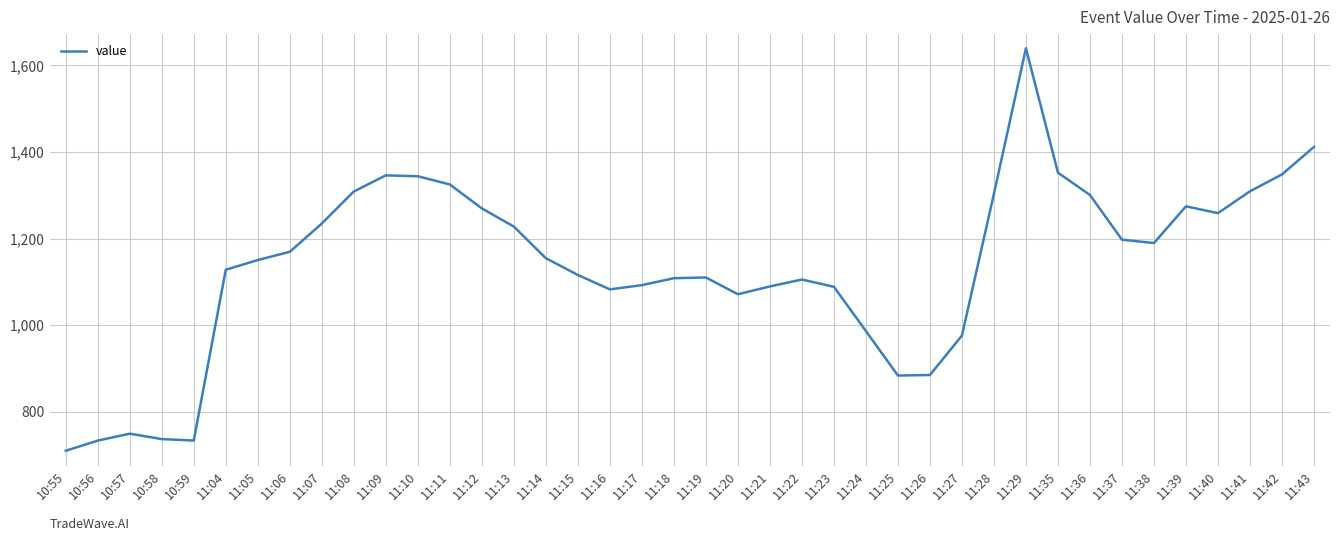

The chart shows a value of 1309.2 at 11:41. True or false?

True